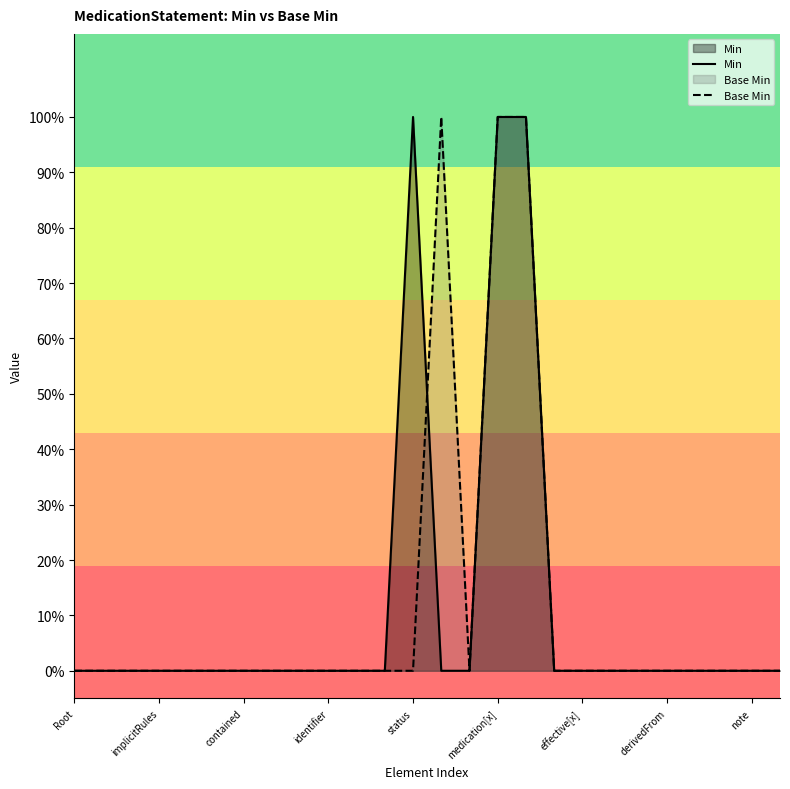

How many lines are shown in the chart?

2